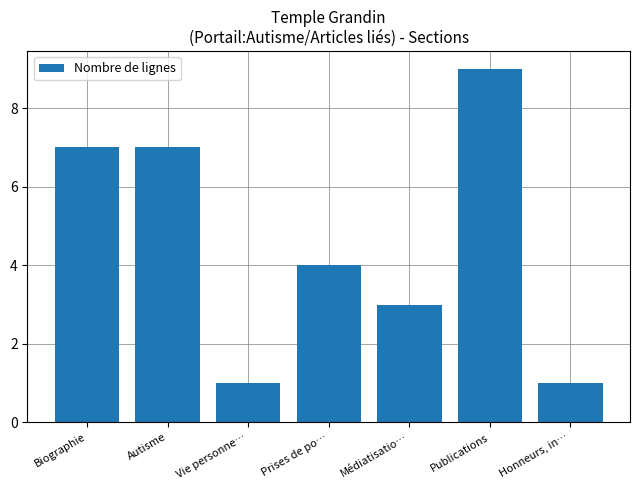

Are the bars grouped side by side (vs. stacked)?

No